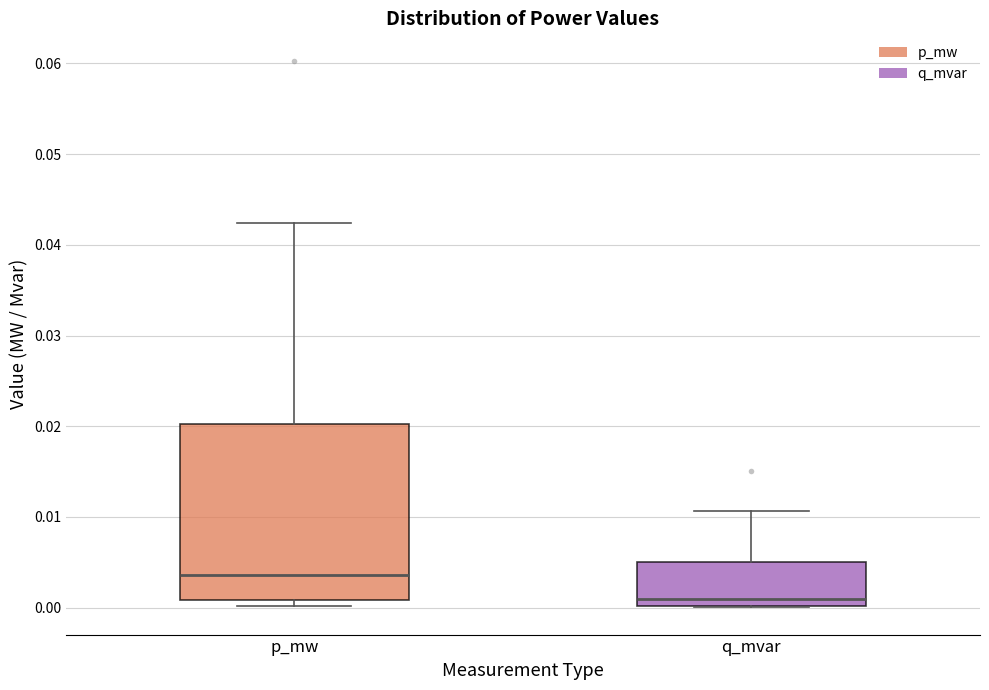

Reading left to right, transcribe this box plot: for each box, give where its median line is, the range the box spans, and where its two whiskers end, as read against the y-axis. The values are not printed on the chart, so give them approximately, as read against the axis.

p_mw: median 0.004, box 0.001 to 0.020, whiskers 0.000 to 0.042
q_mvar: median 0.001, box 0.000 to 0.005, whiskers 0.000 to 0.011